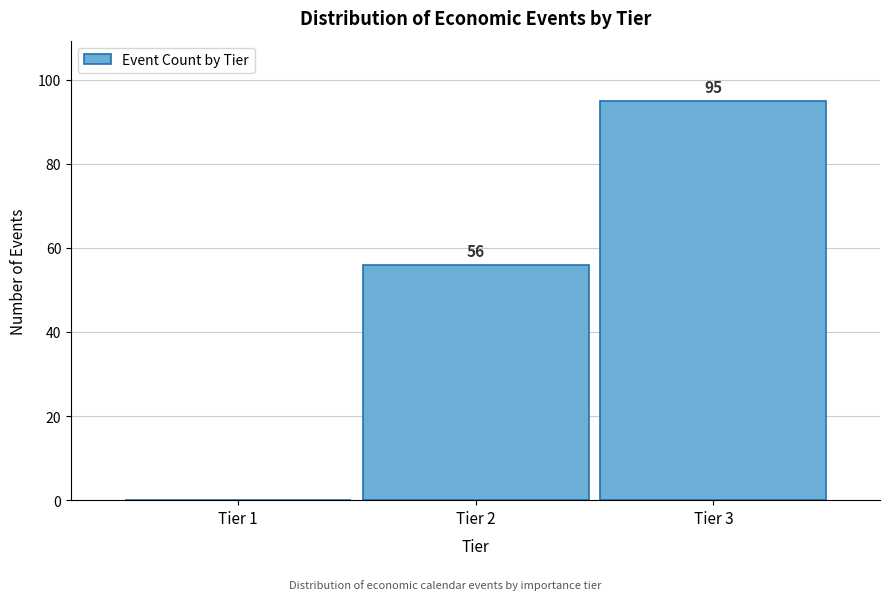

Reading left to right, what are all the values shown in this chart?

Tier 1=0	Tier 2=56	Tier 3=95